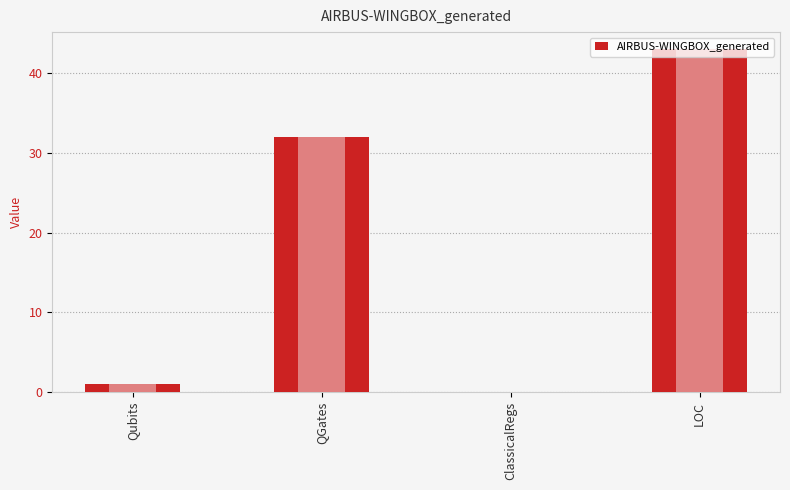

Are the bars horizontal?

No